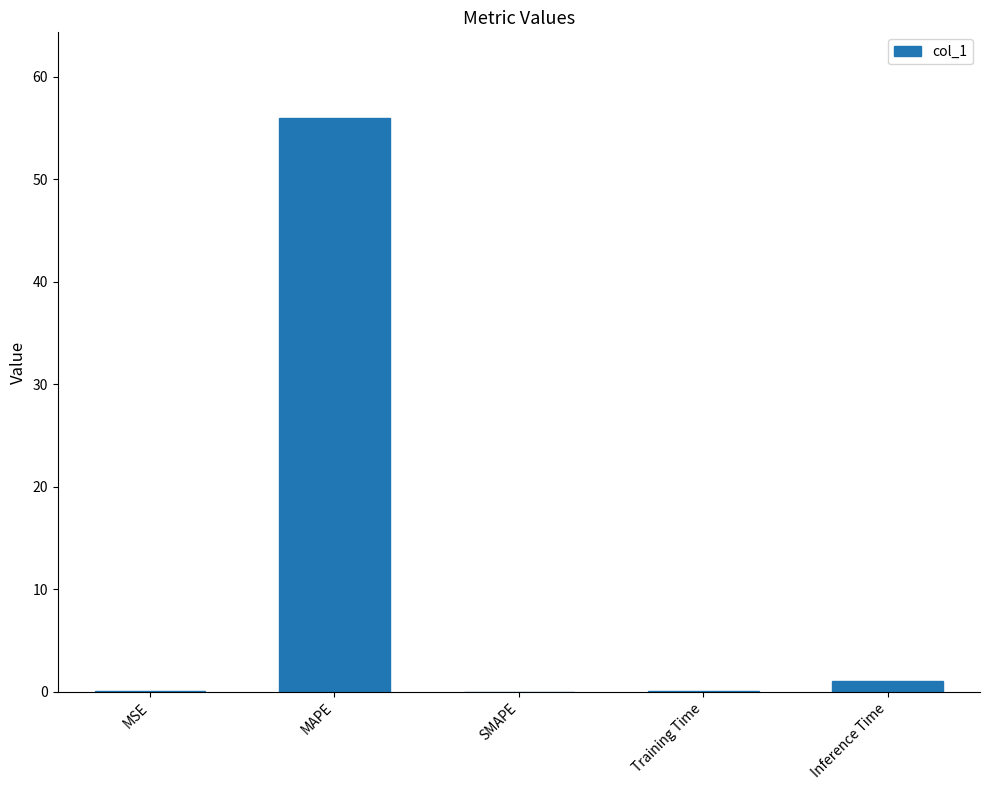

What is the sum of the values at MAPE and SMAPE?

55.9